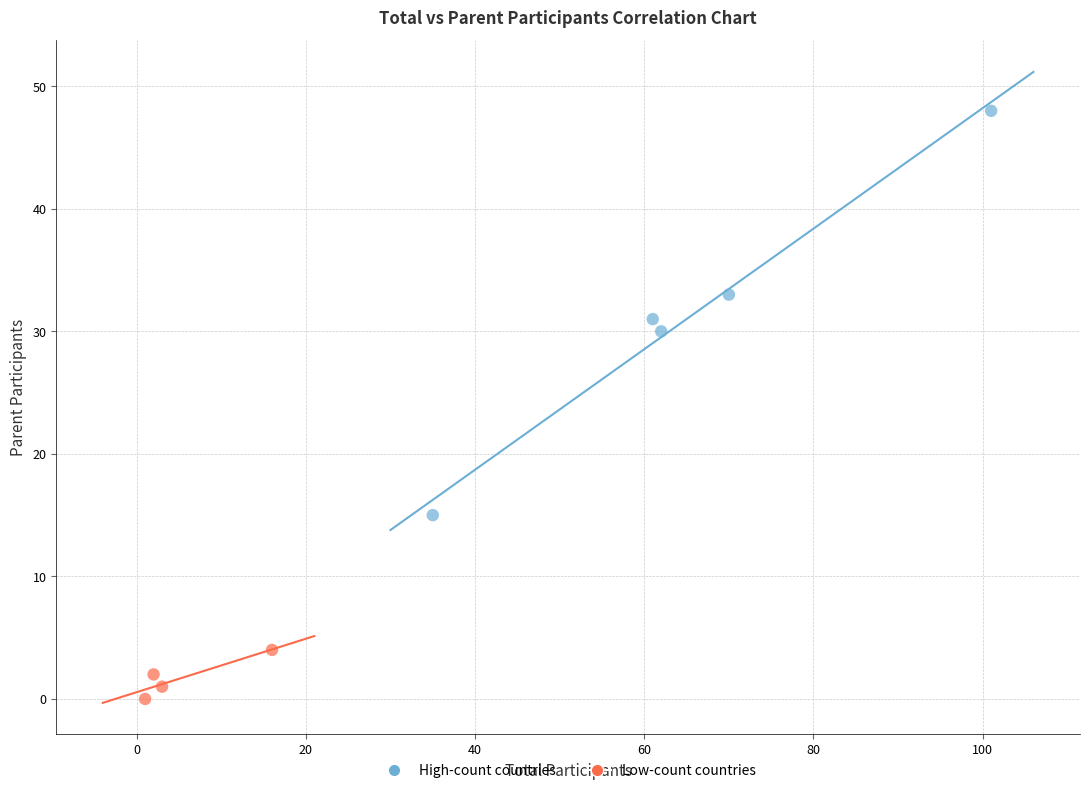

Which series has the largest Y range (max minus min)?

High-count countries